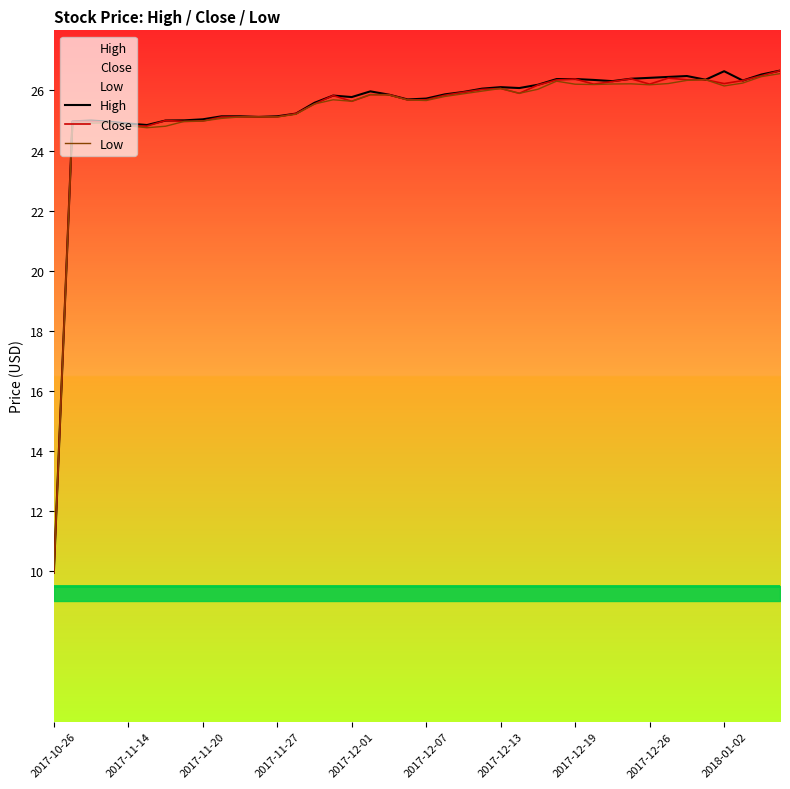

True or false: Close has more than 2 interior local peaks.

True